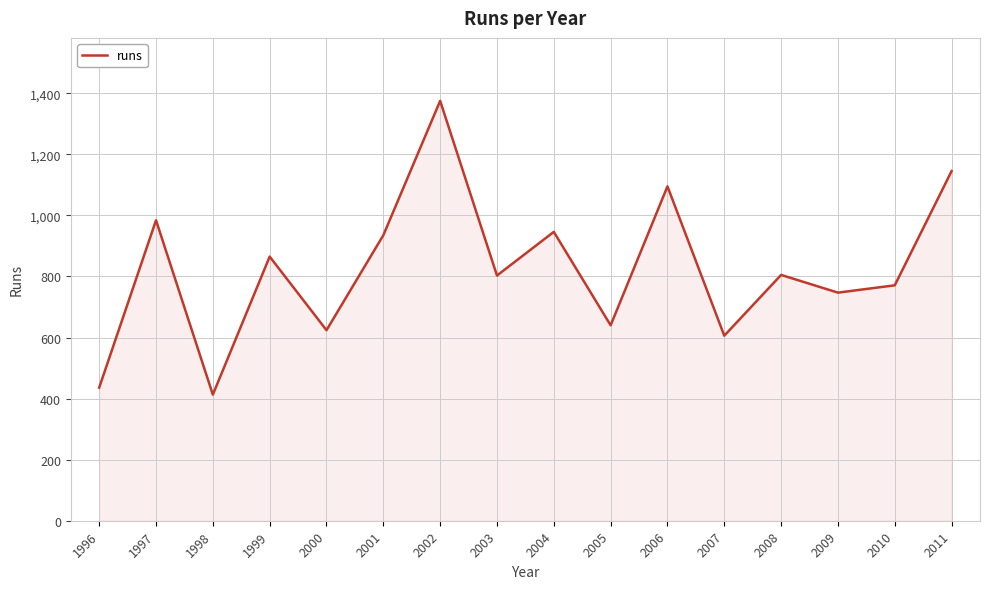

Where is the first local maximum?

1997